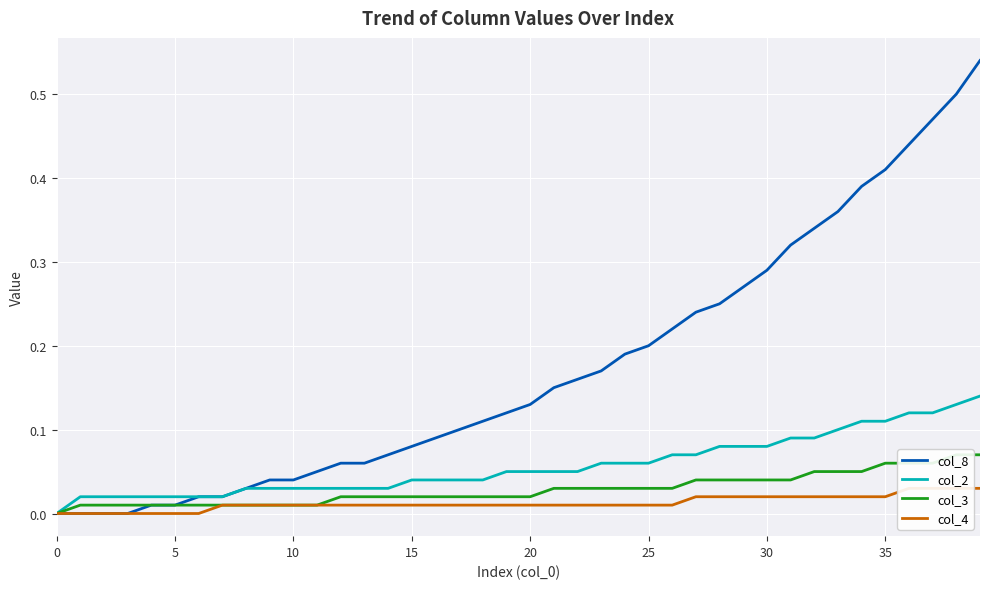

At how many categories does at least one series exceed 0?

39